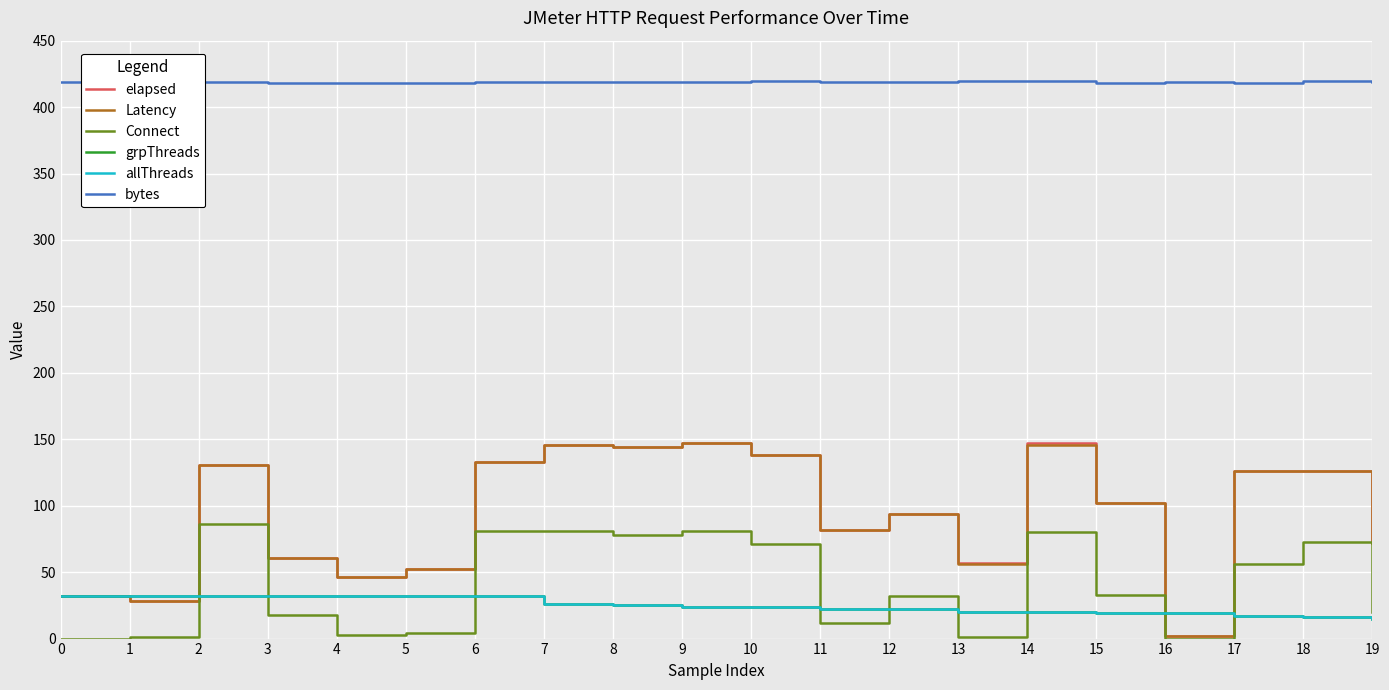

Reading right to left, what are all the values shown in this chart?

elapsed: 19=72	18=126	17=126	16=2	15=102	14=147	13=57	12=94	11=82	10=138	9=147	8=144	7=146	6=133	5=52	4=46	3=61	2=131	1=28	0=32
Latency: 19=72	18=126	17=126	16=2	15=102	14=146	13=56	12=94	11=82	10=138	9=147	8=144	7=146	6=133	5=52	4=46	3=61	2=131	1=28	0=32
Connect: 19=20	18=73	17=56	16=0	15=33	14=80	13=1	12=32	11=12	10=71	9=81	8=78	7=81	6=81	5=4	4=3	3=18	2=86	1=1	0=0
grpThreads: 19=15	18=16	17=17	16=19	15=19	14=20	13=20	12=22	11=22	10=24	9=24	8=25	7=26	6=32	5=32	4=32	3=32	2=32	1=32	0=32
allThreads: 19=15	18=16	17=17	16=19	15=19	14=20	13=20	12=22	11=22	10=24	9=24	8=25	7=26	6=32	5=32	4=32	3=32	2=32	1=32	0=32
bytes: 19=419	18=420	17=418	16=419	15=418	14=420	13=420	12=419	11=419	10=420	9=419	8=419	7=419	6=419	5=418	4=418	3=418	2=419	1=419	0=419